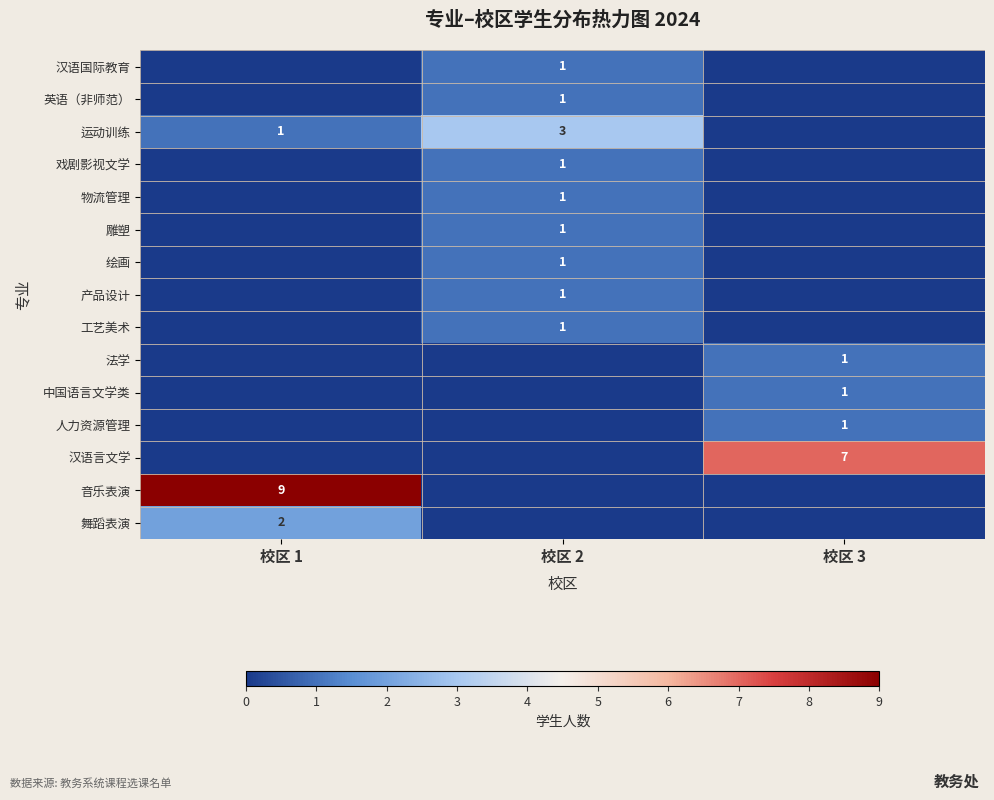

Is it true that 汉语言文学 equals 3 at 校区 3?

False